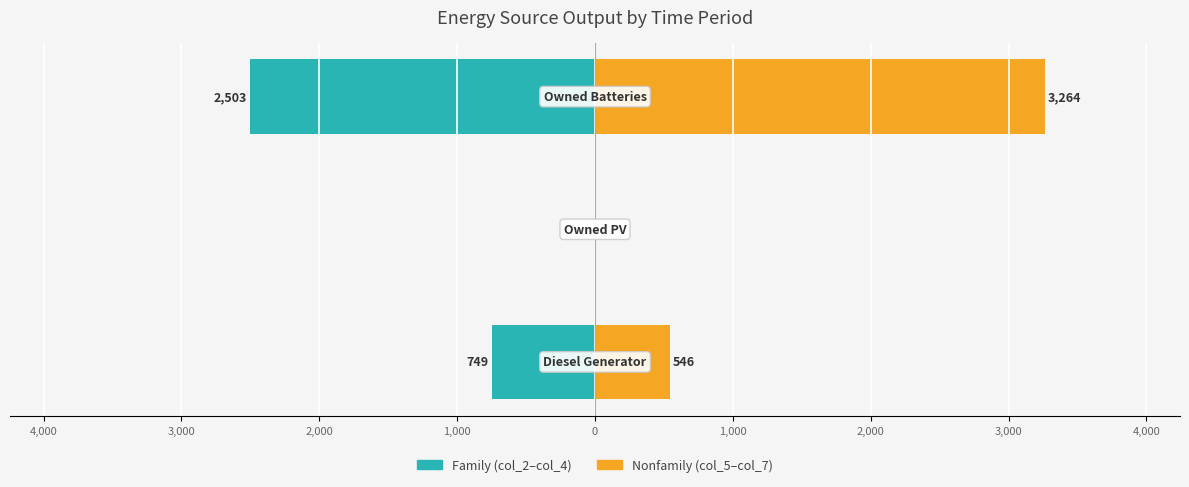

Is it true that Family (col_2+col_3+col_4) equals -1502.8 at 3,000?

False